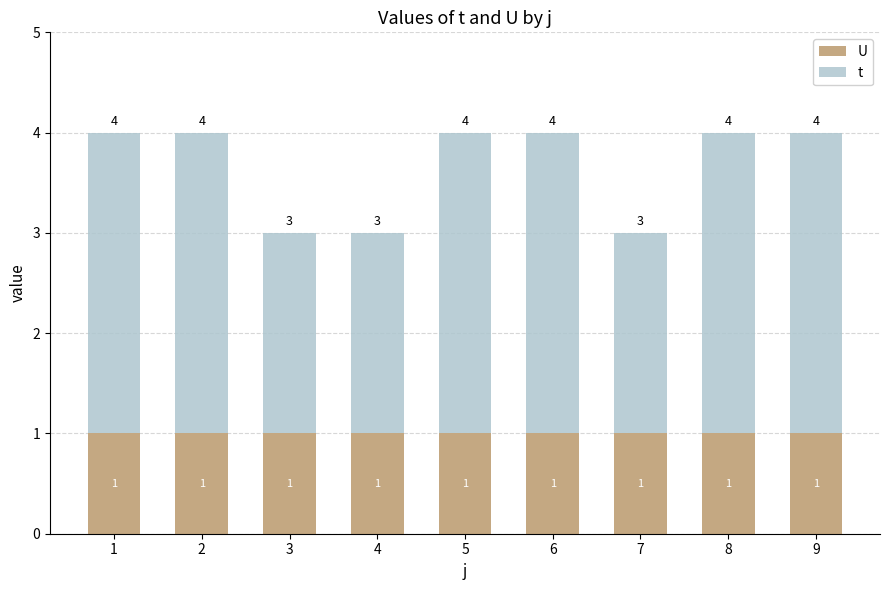

What is the total value across all series at 3?

3